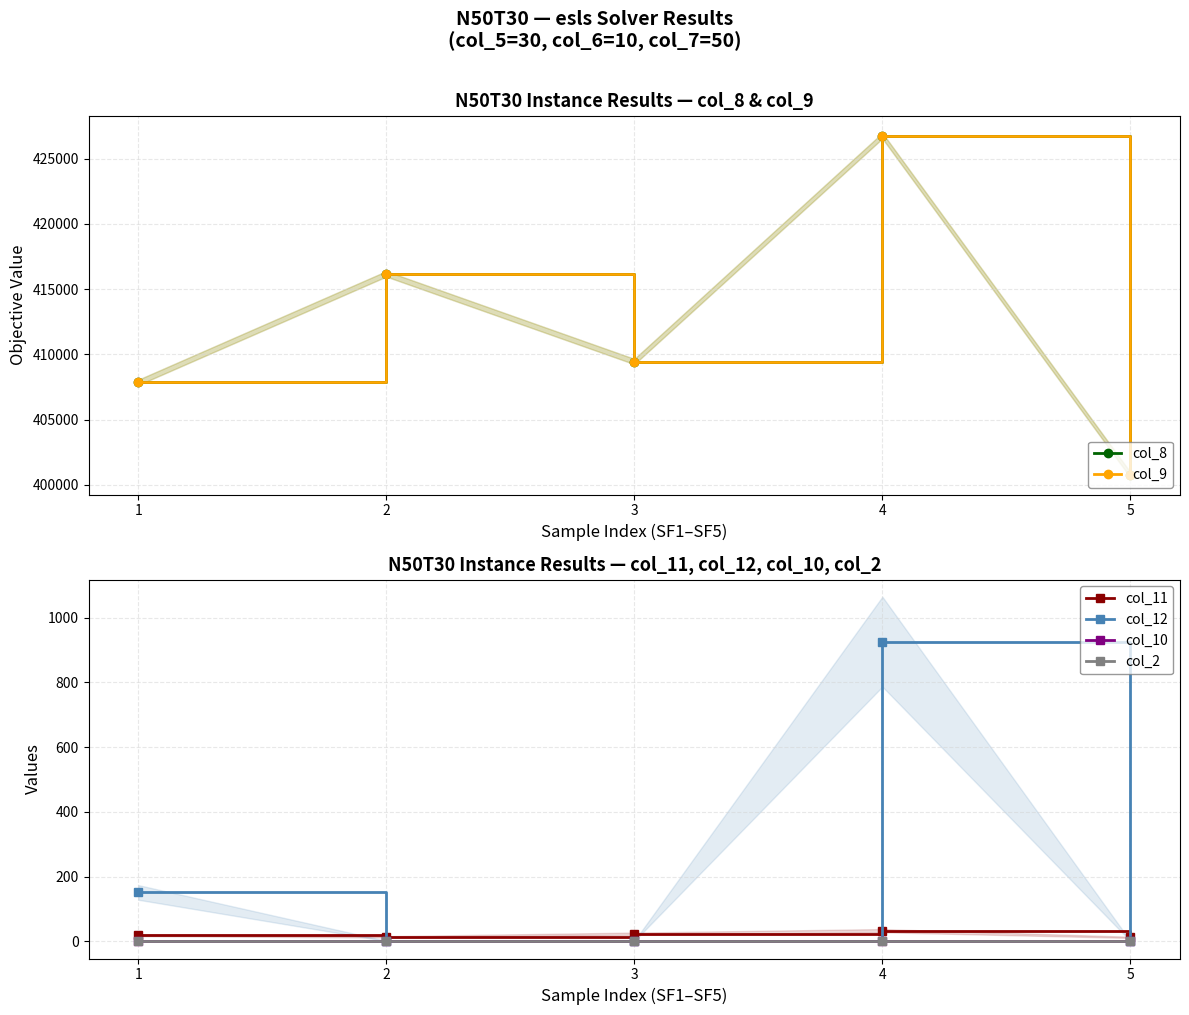

Rank the categories by col_11 value from highest to lowest.

4, 3, 1, 2, 5